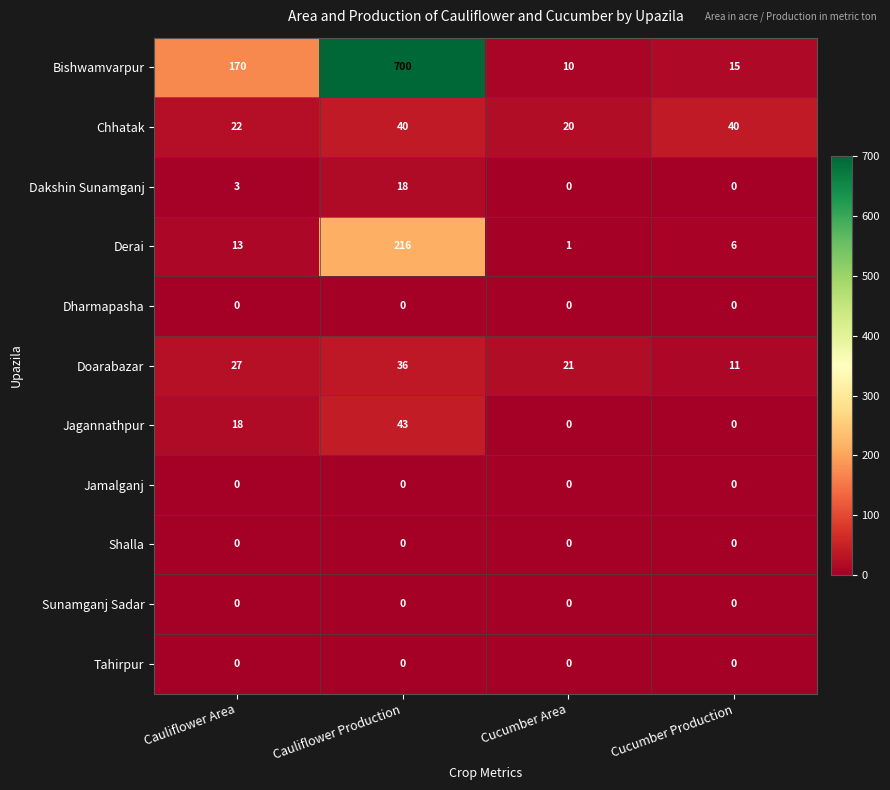

What is the spread (max minus min) of values at Cucumber Area?

21